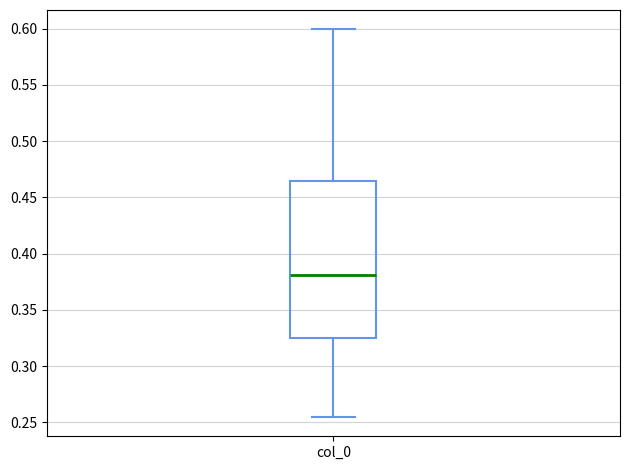

Read this box plot against the y-axis: the position of the median line, the range covered by the box, and the ends of both whiskers. The values are not printed on the chart, so give them approximately, as read against the axis.

median 0.380, box 0.325 to 0.465, whiskers 0.255 to 0.600